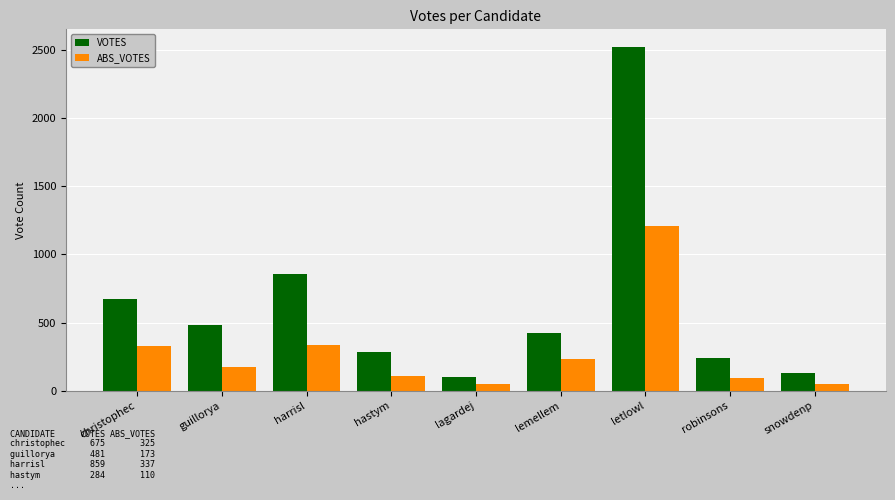

Where does the ABS_VOTES series first go above 173?

christophec